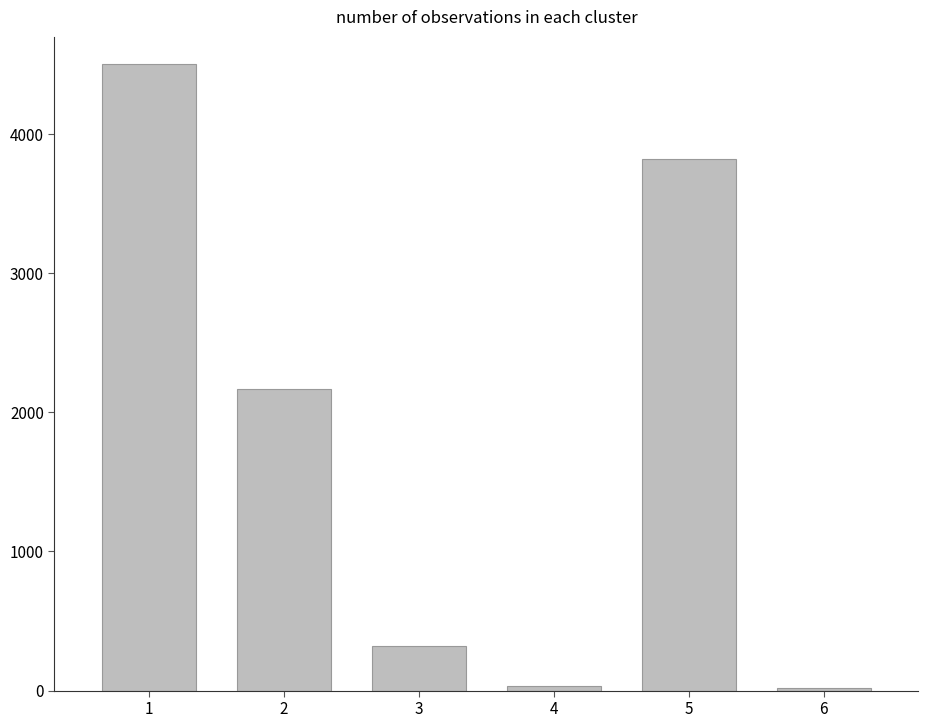

What is the average value?

1810